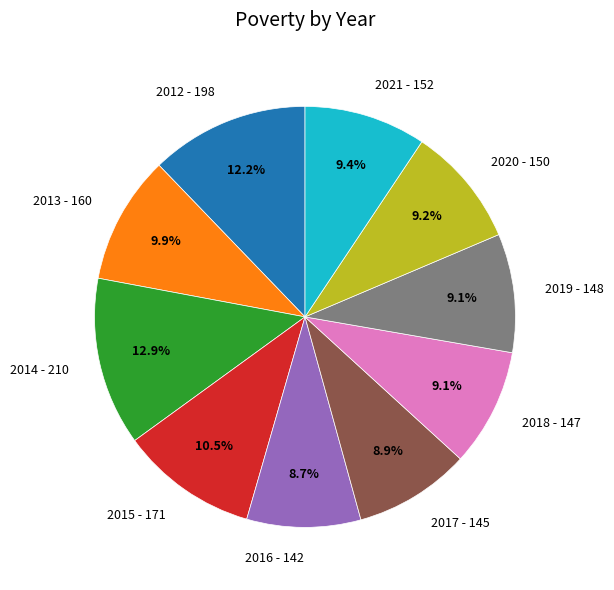

How many slices are in this pie chart?

10